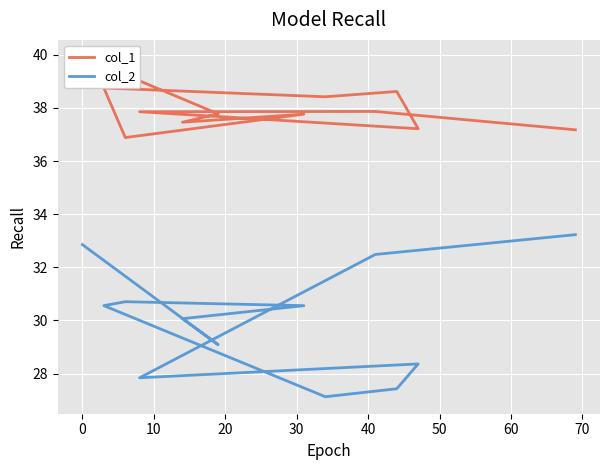

Is this an area chart (filled region under the line)?

No